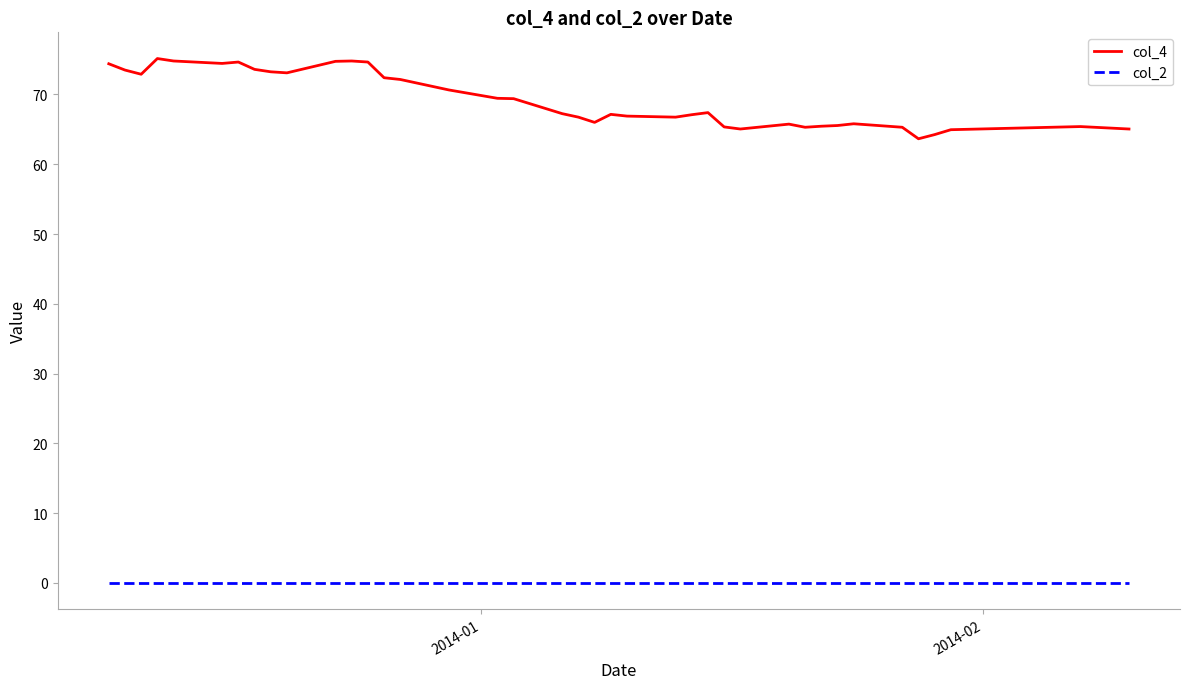

True or false: col_2 and col_4 intersect in this chart.

False